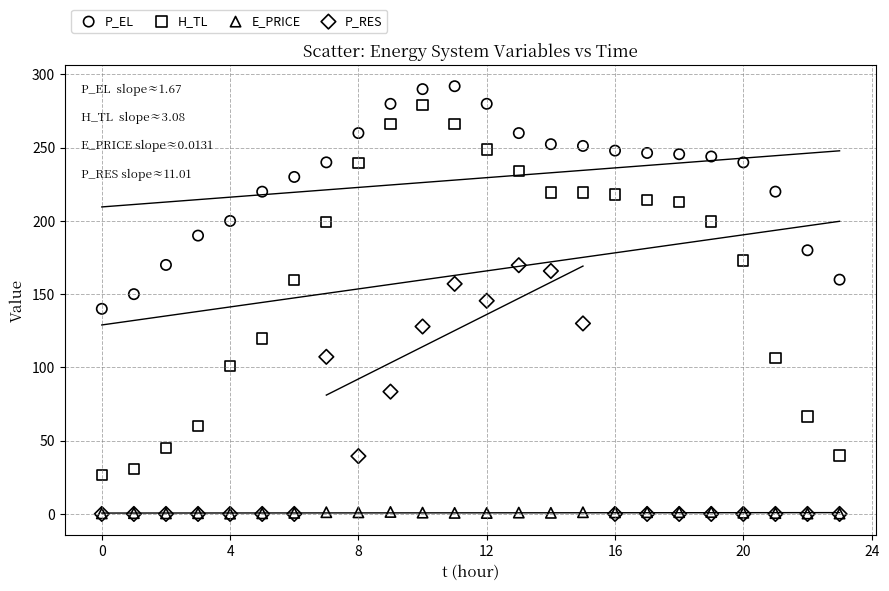

What are all the series names shown in the legend?

P_EL, H_TL, E_PRICE, P_RES